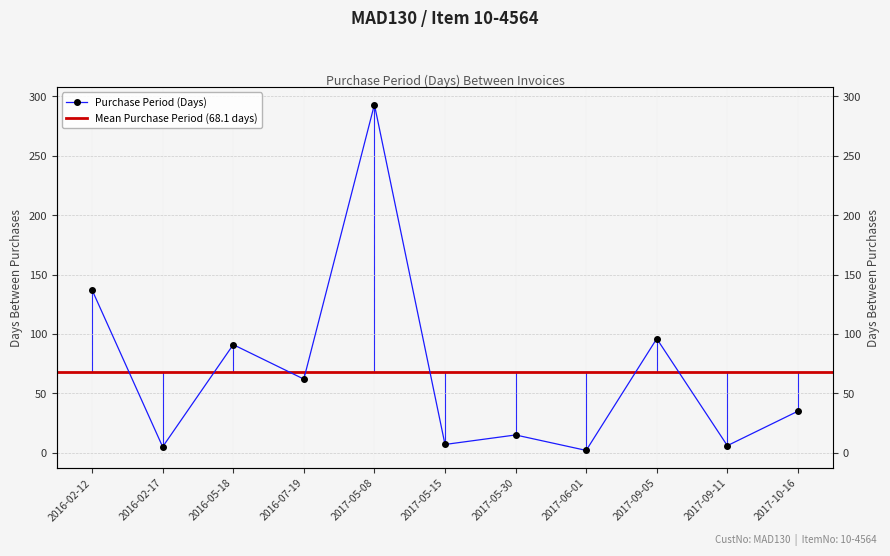

What is the difference between the maximum and minimum values?

291